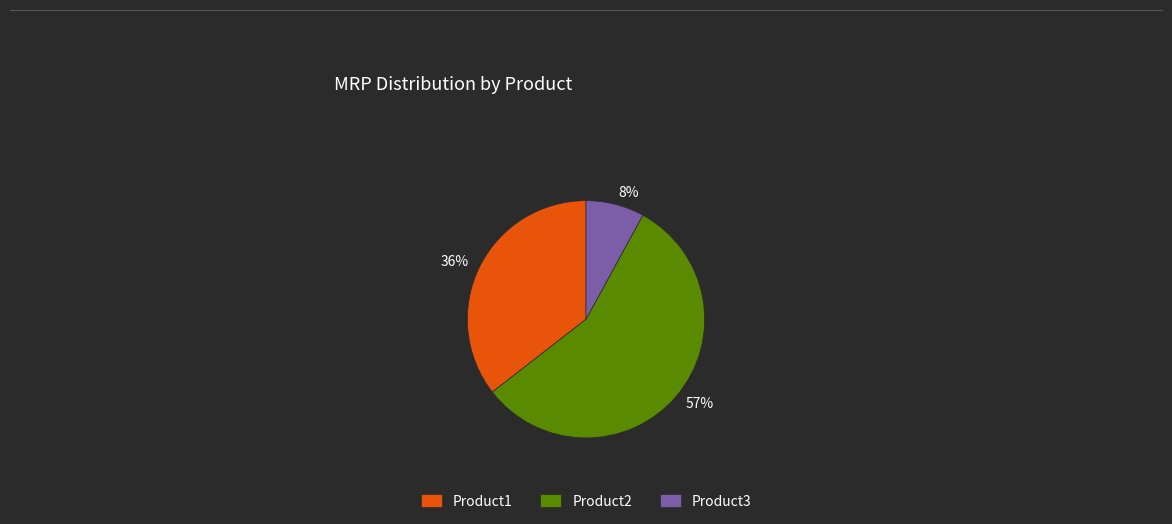

How many segments does this pie chart have?

3